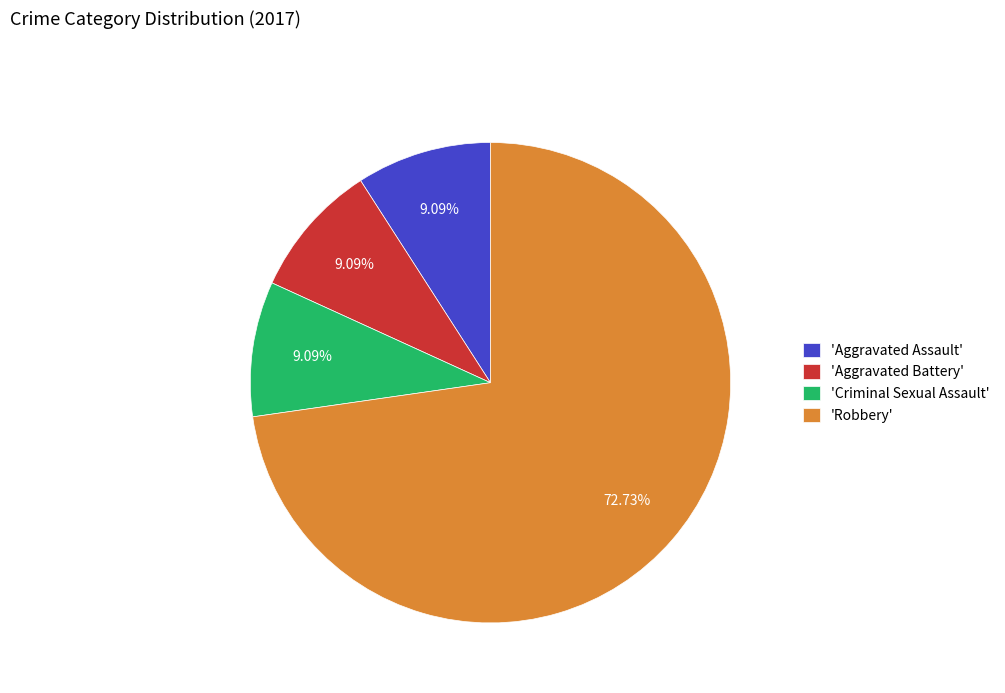

To the nearest percent, what is the average slice percentage?

25%